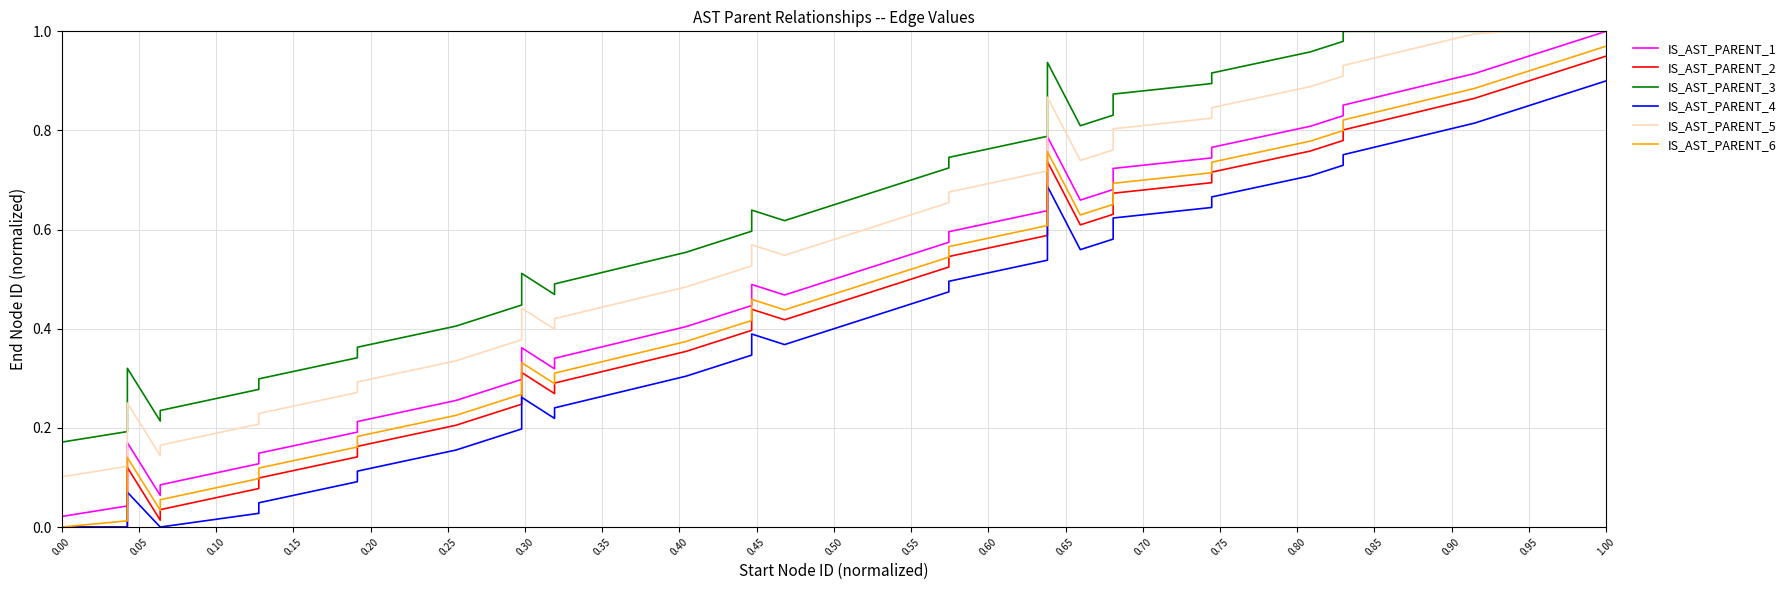

Does the chart have visible grid lines?

Yes